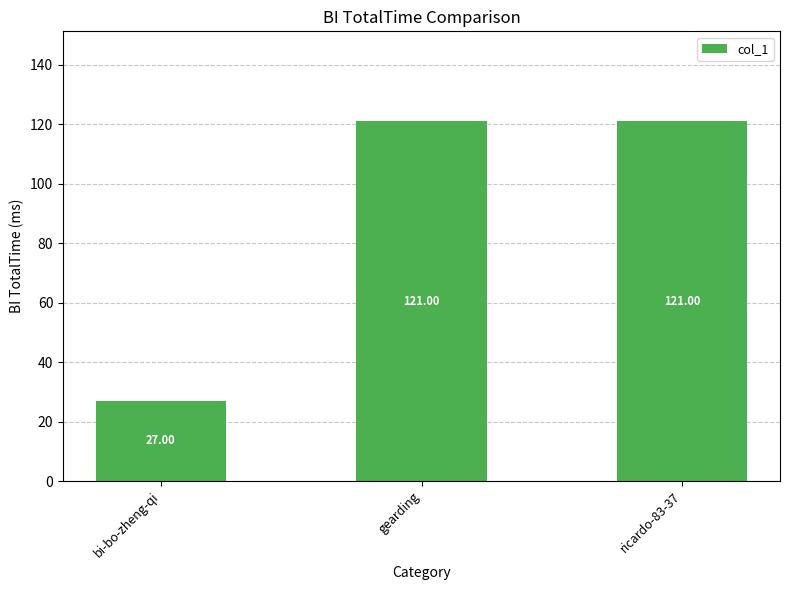

What is the difference between the maximum and minimum values?

94